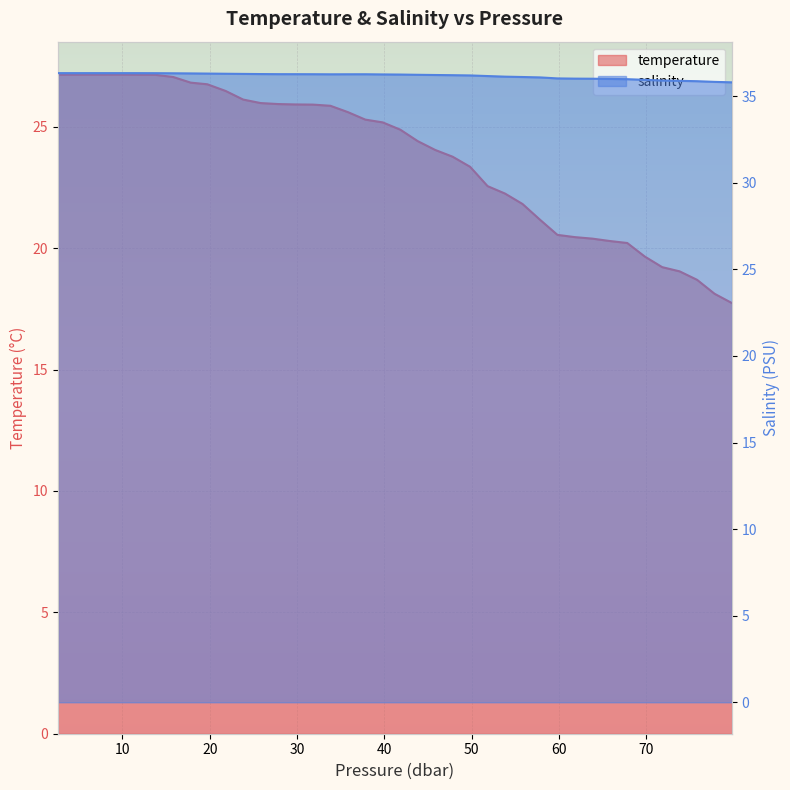

Is the value of salinity at 24 greater than the value of temperature at 19?

Yes